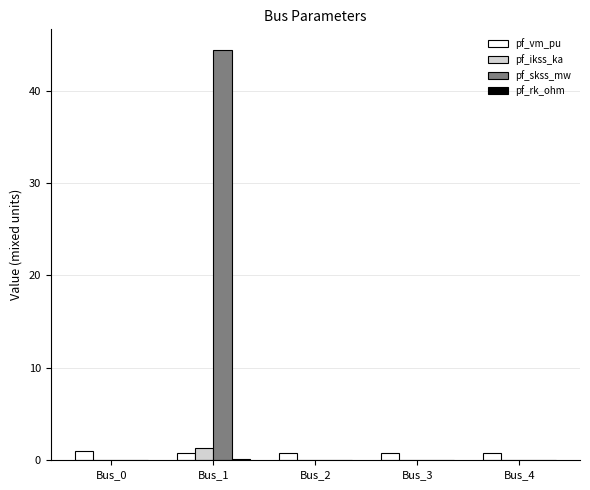

Which label corresponds to the largest value in the chart?

Bus_1